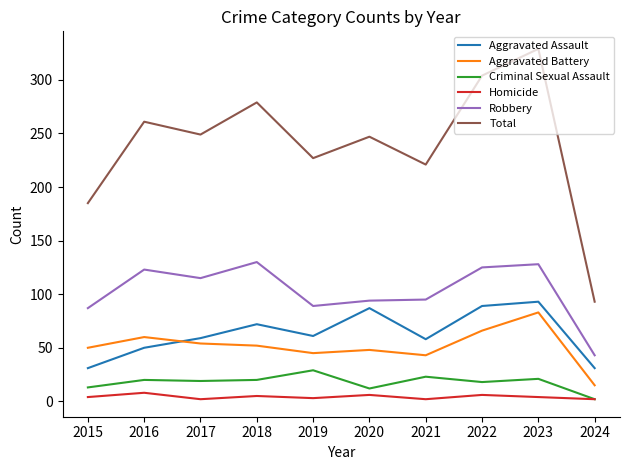

How many times do Aggravated Battery and Aggravated Assault cross each other?

1